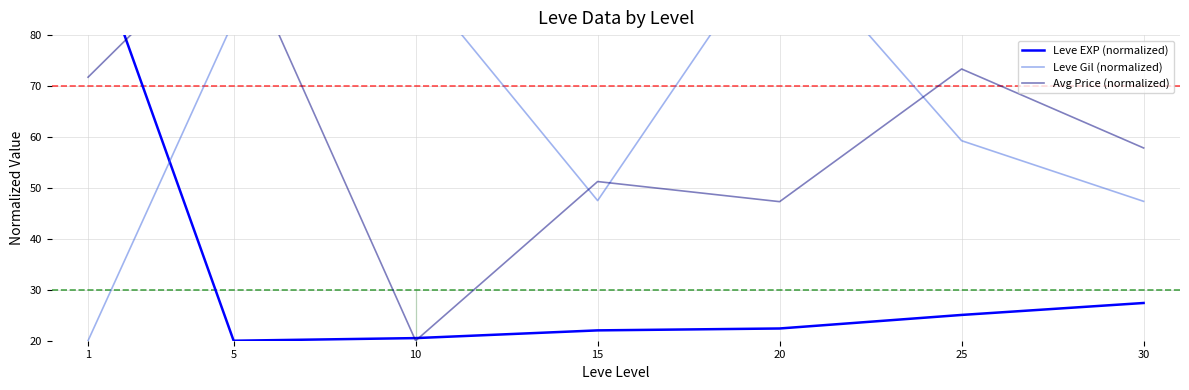

Which series has the widest spread of values?

Leve EXP (normalized)